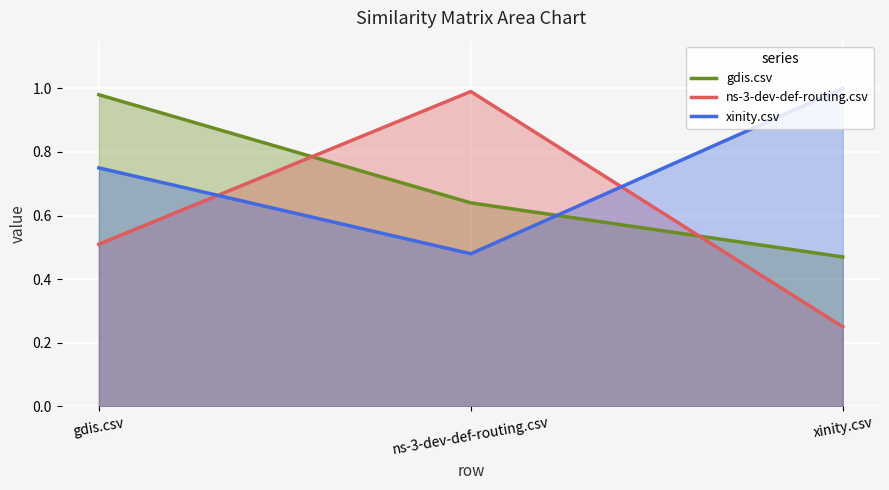

What position from the left is xinity.csv?

3